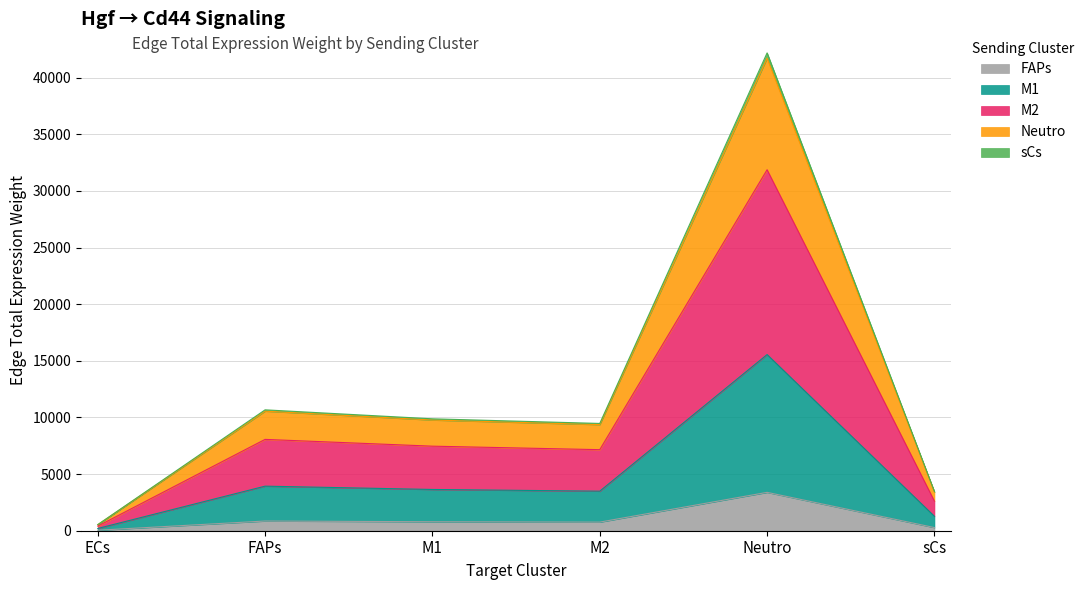

At which category is the sum across all series the highest?

Neutro